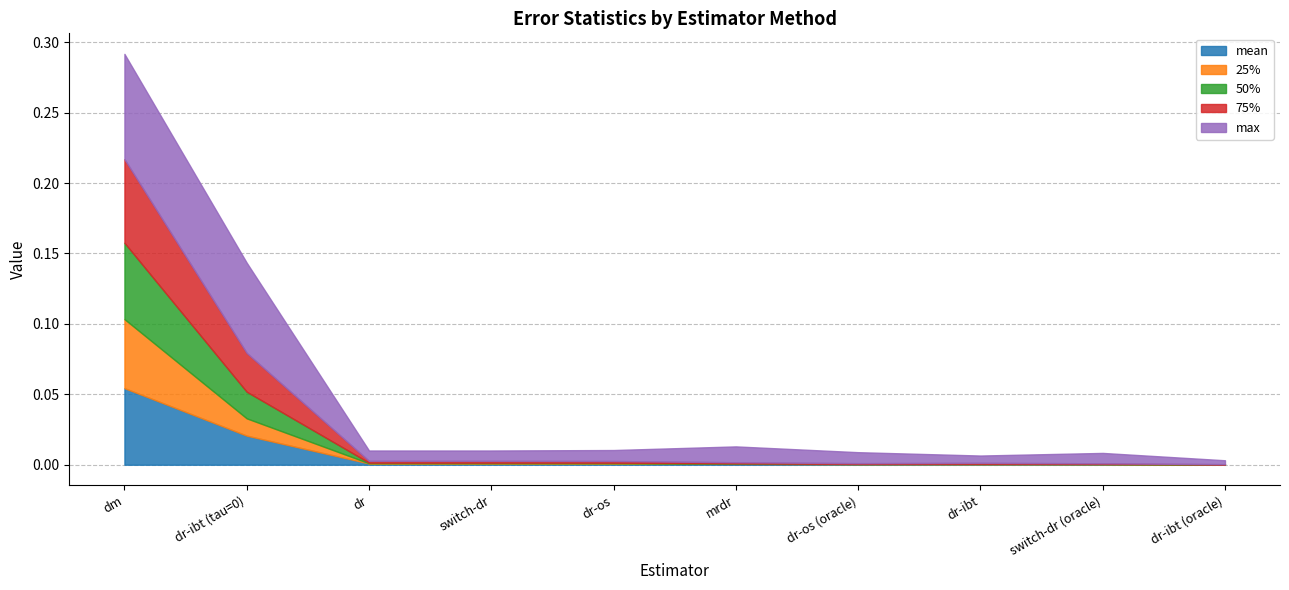

Rank the categories by max value from highest to lowest.

dm, dr-ibt (tau=0), mrdr, dr-os (oracle), dr-os, dr, switch-dr (oracle), switch-dr, dr-ibt, dr-ibt (oracle)